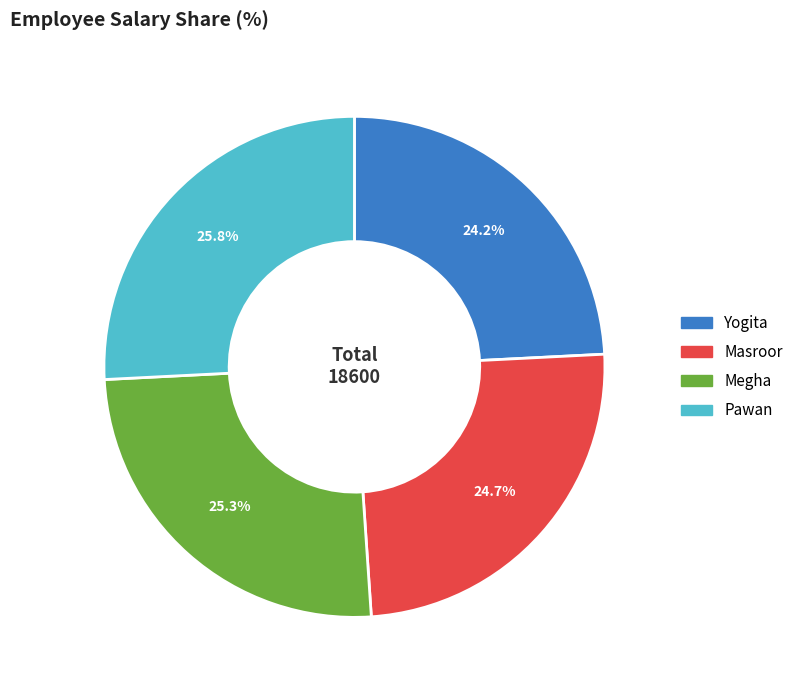

Which category has the biggest portion of the pie?

Pawan